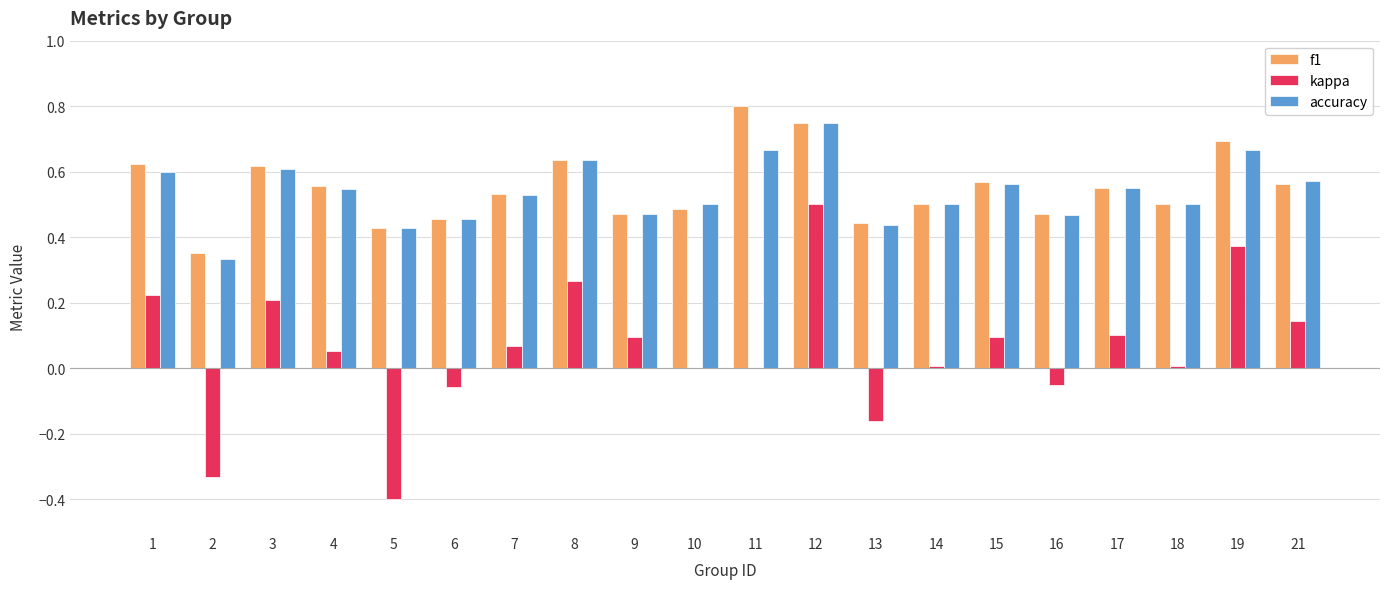

The value of kappa at 19 is 0.2. True or false?

False